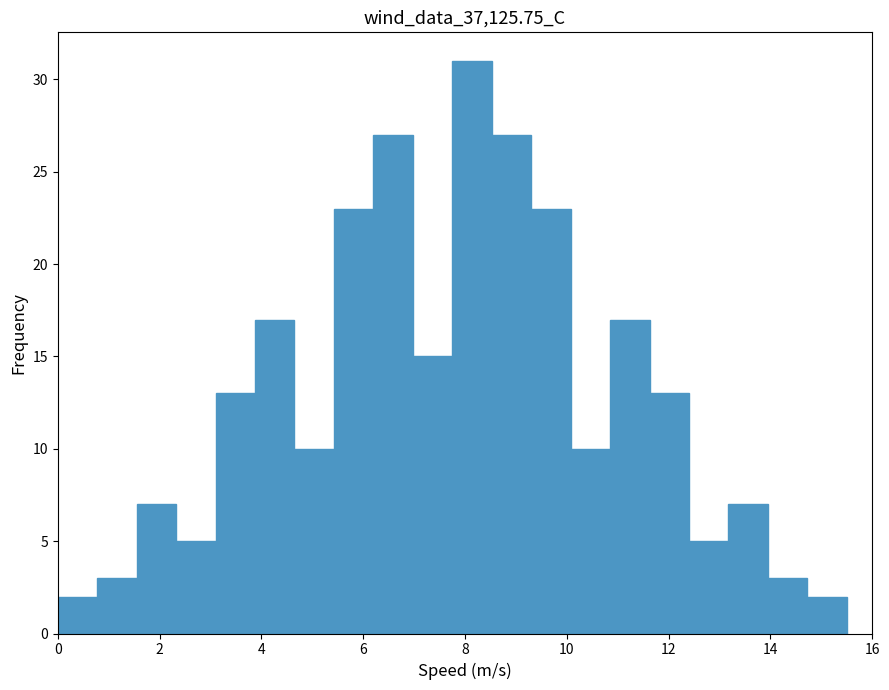

Read against the x-axis, roughly where is the centre of the tallest bar?

8.2